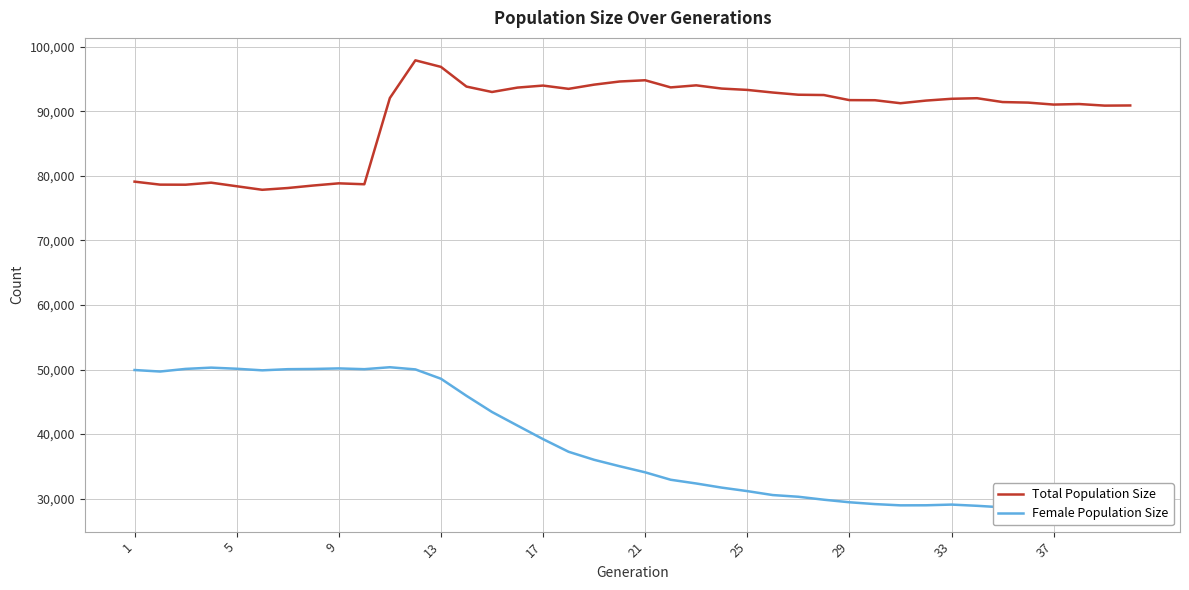

What is the maximum value for Total Population Size?

97925